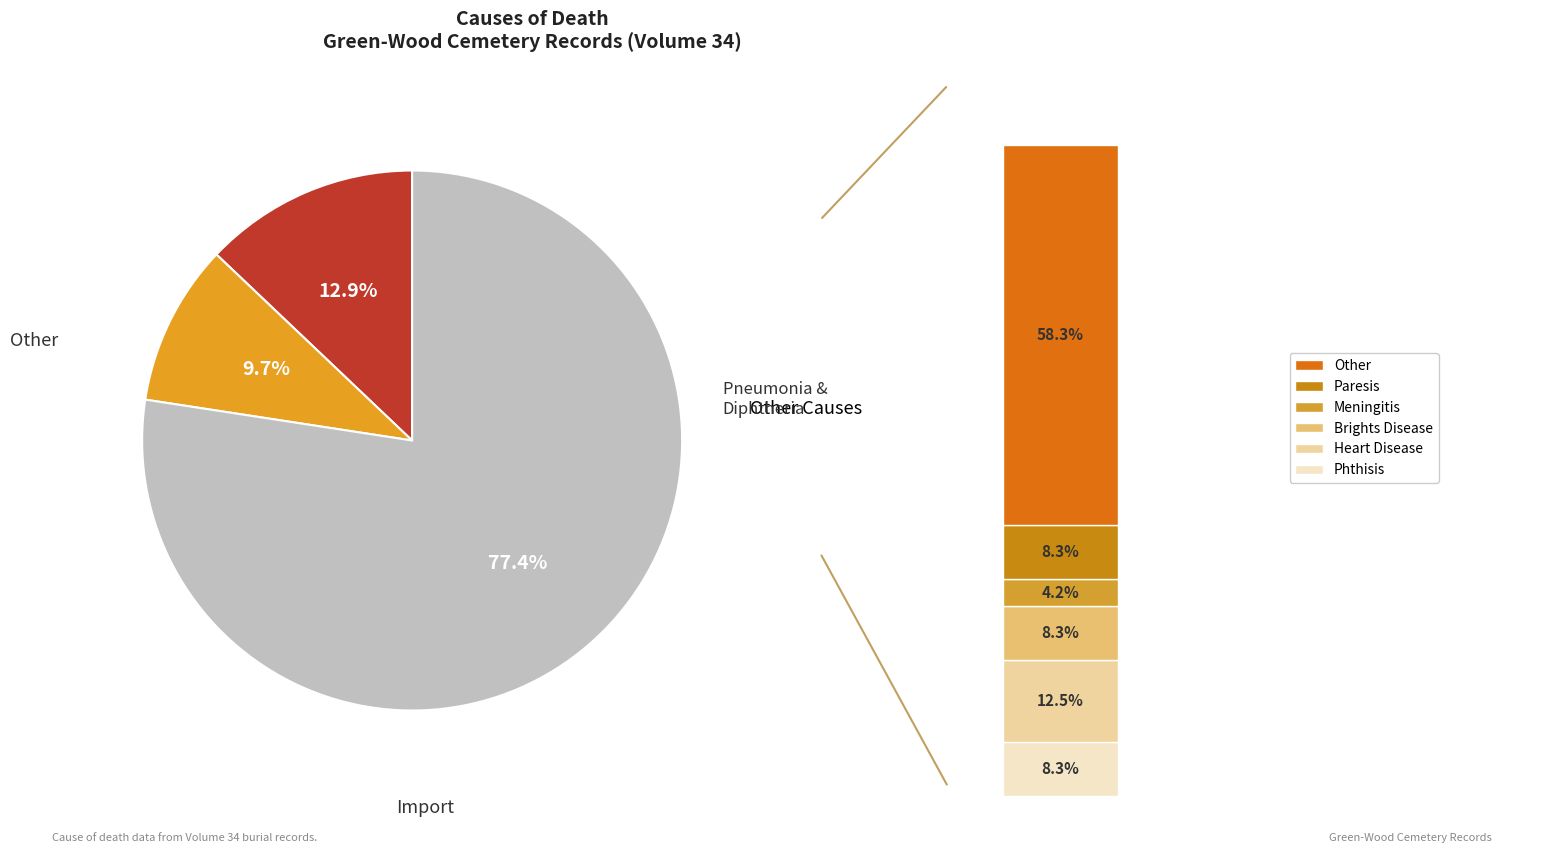

To the nearest percent, what portion does Diphtheria represent?

10%